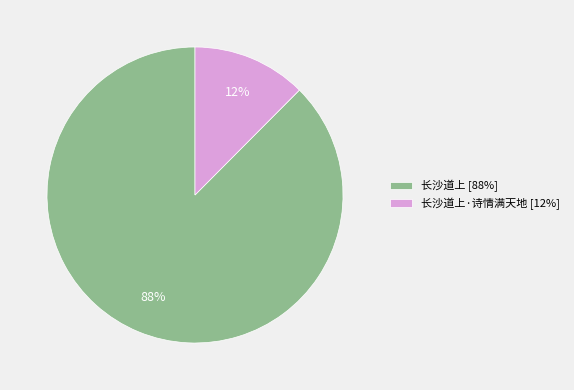

How many slices are in this pie chart?

2